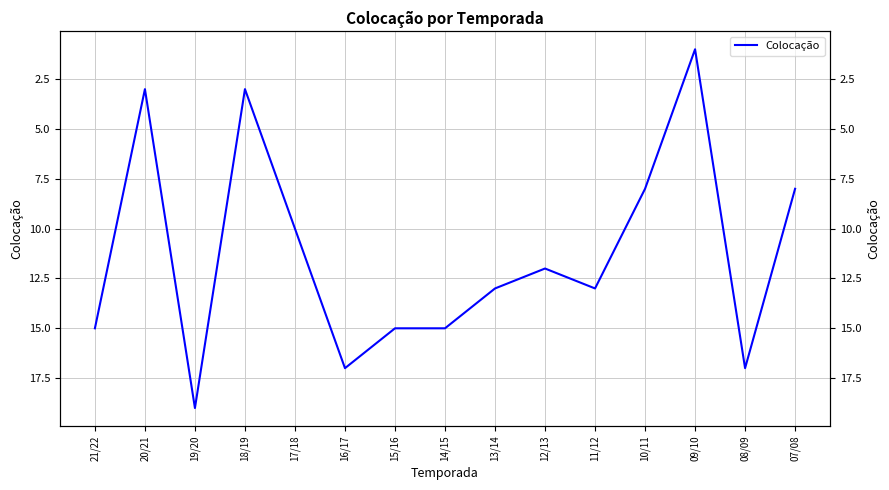

What is the difference between the second highest and minimum values?

16